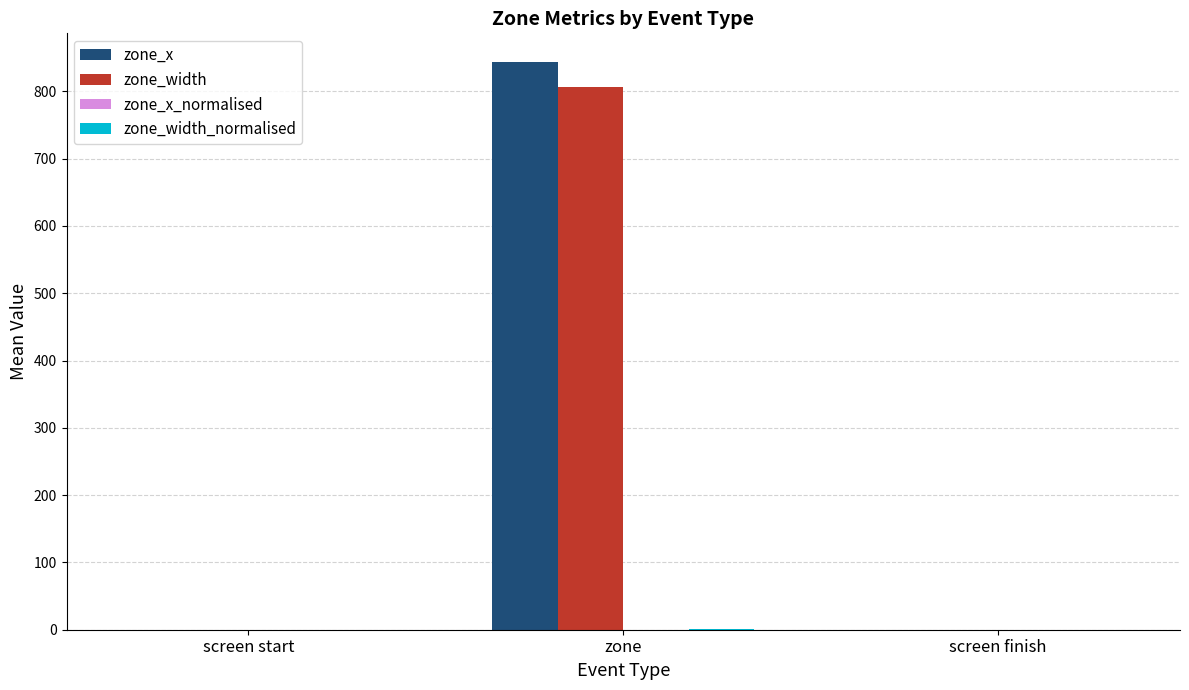

Which label corresponds to the largest value in the chart?

zone